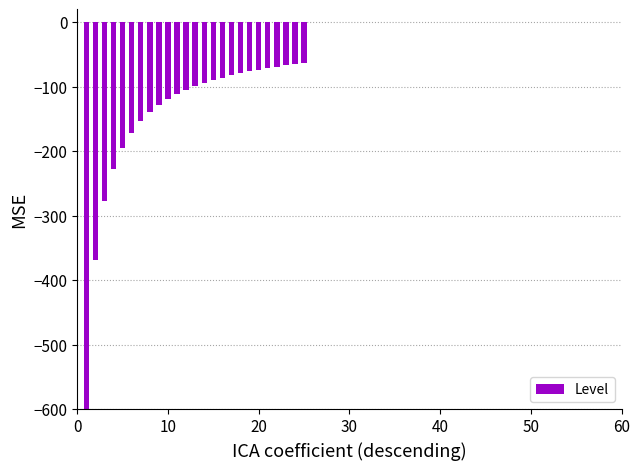

How many data points are less than -99?

13